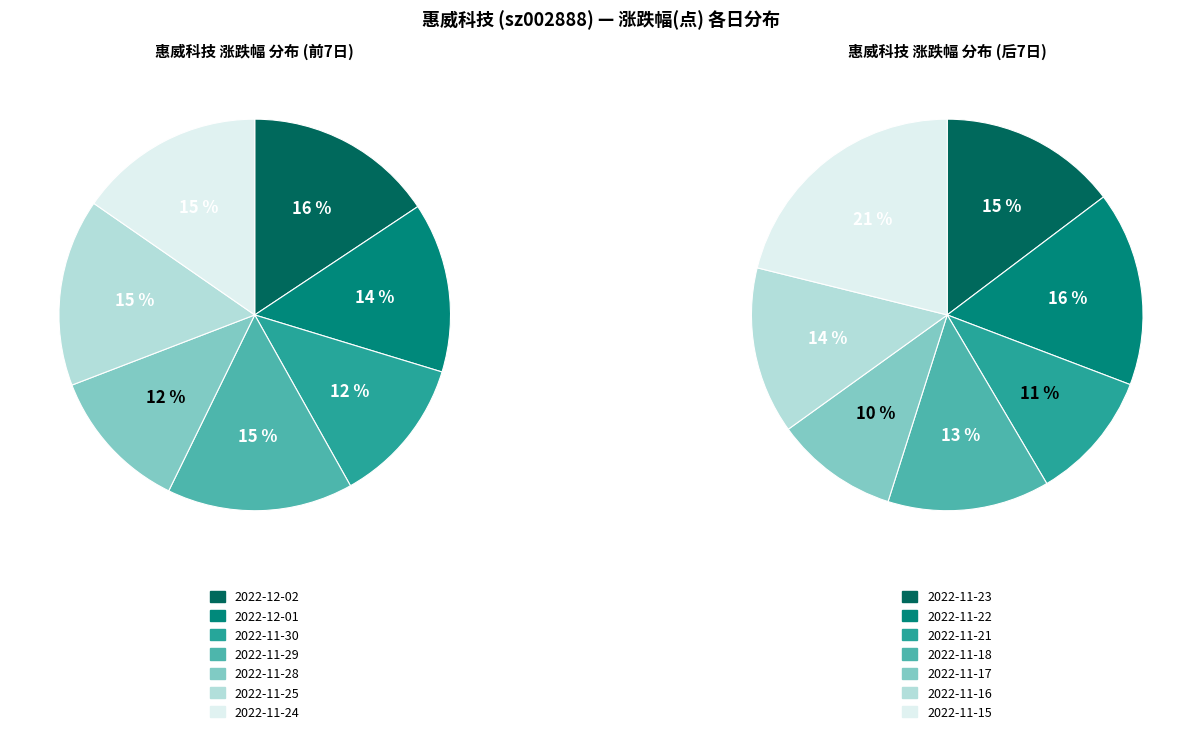

The 2022-11-22 slice represents 1% of the pie. True or false?

False